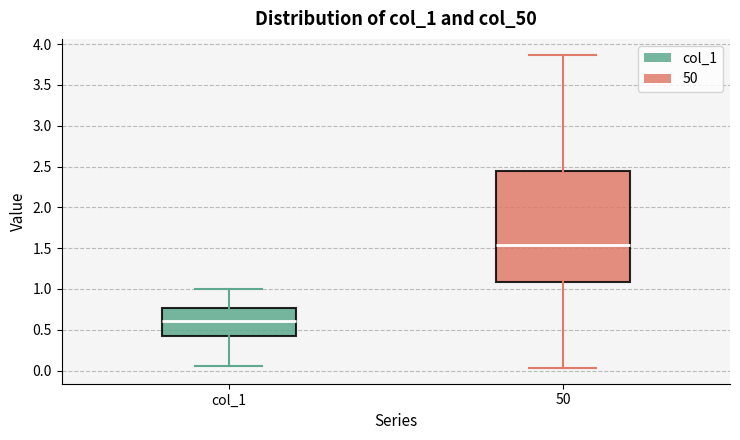

Which box is the tallest, from its lower edge to its upper edge?

50